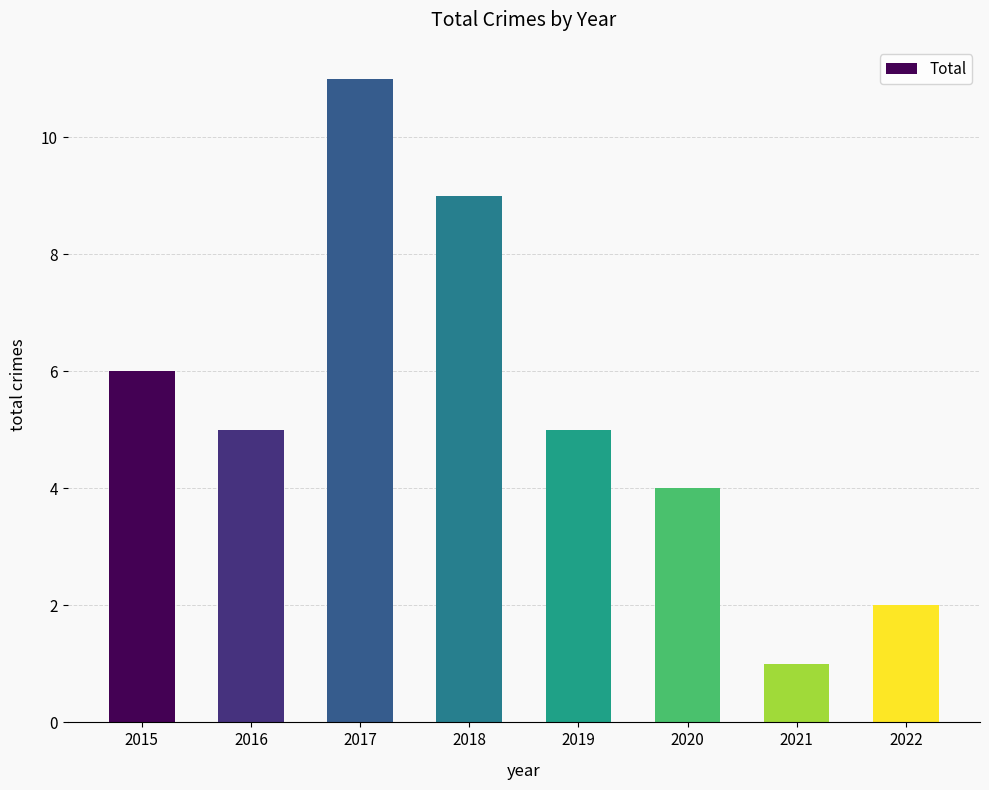

What is the greatest value displayed?

11